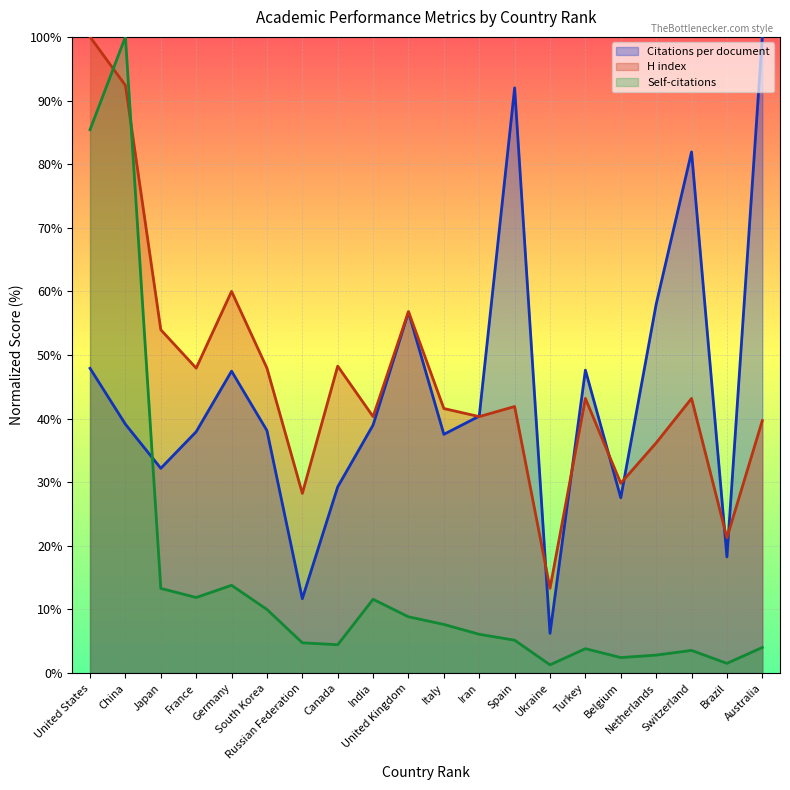

The H index series shows 92.4 at China. True or false?

True